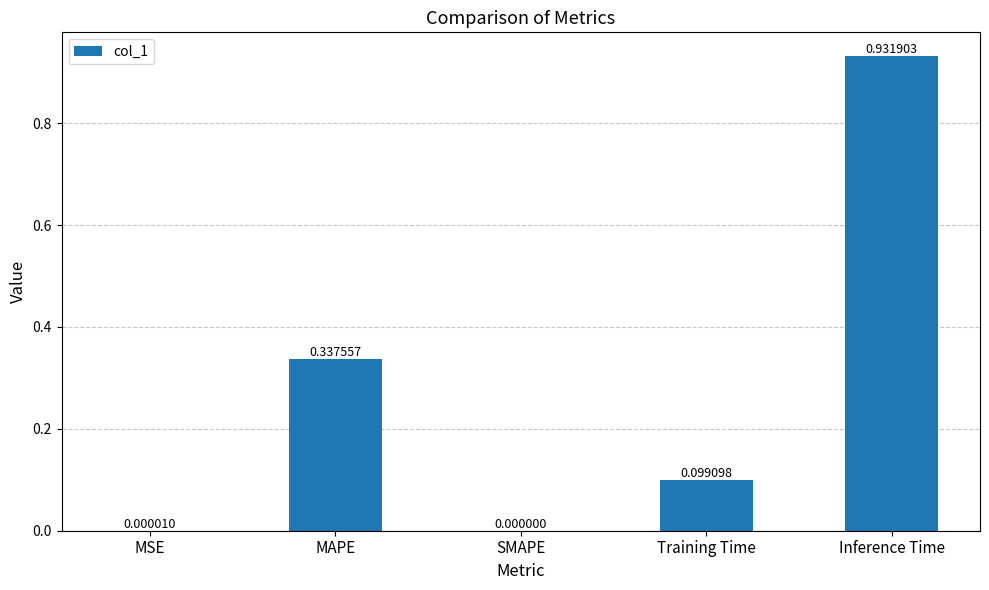

Where is the data nearest to the value 0?

SMAPE